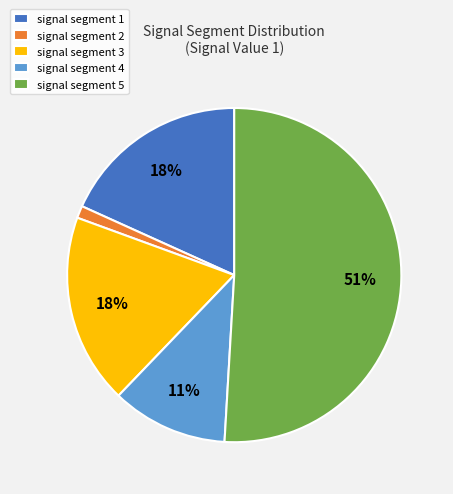

To the nearest percent, what is the combined percentage of signal segment 2 and signal segment 1?

19%